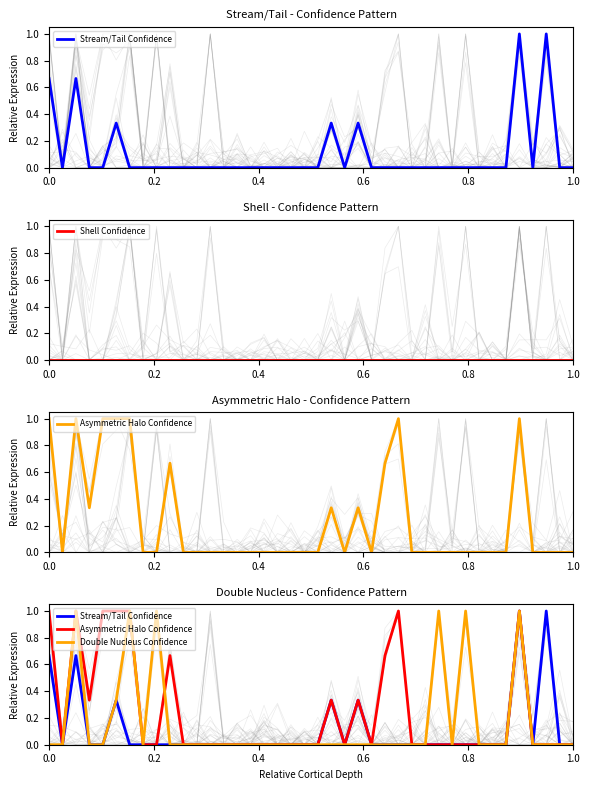

The Asymmetric Halo Confidence series shows -0.3 at 27. True or false?

False